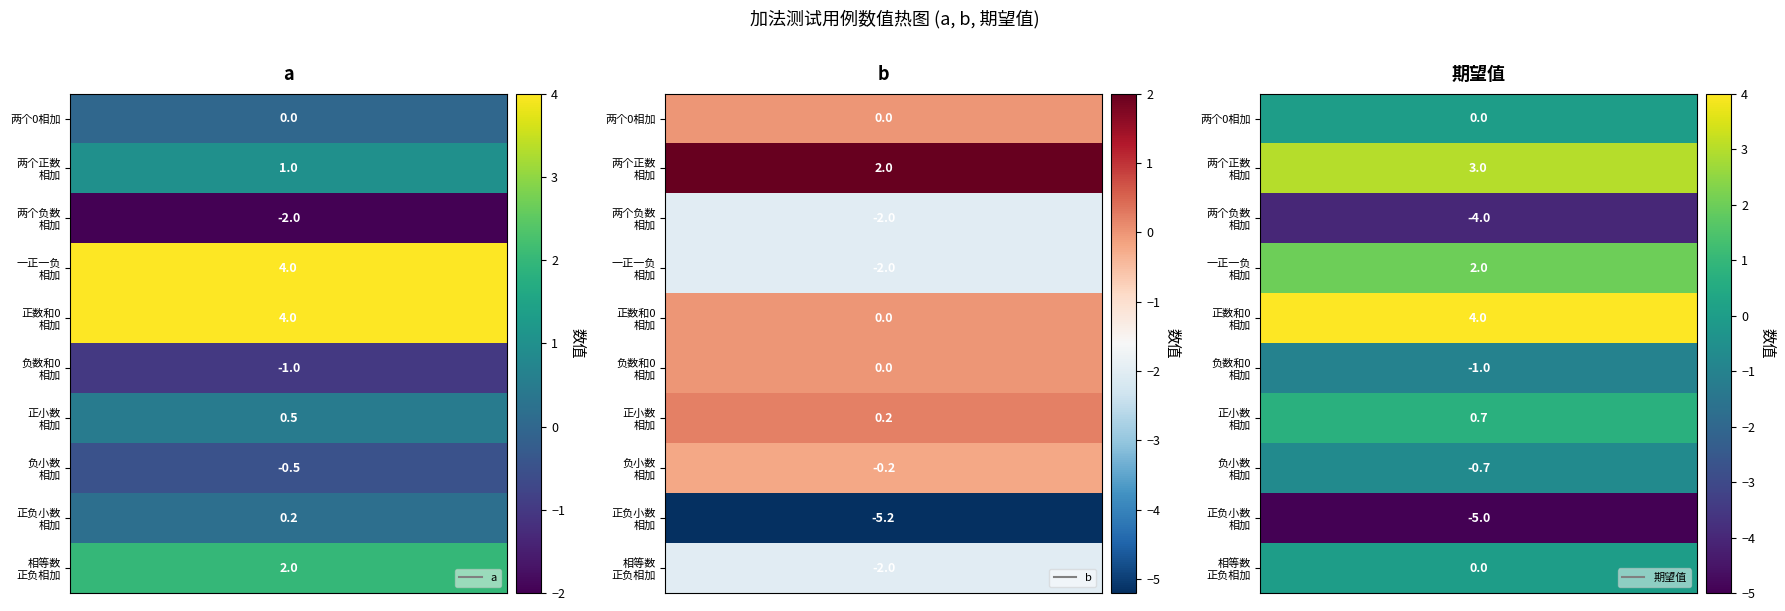

Between 两个负数相加 and 一正一负相加, which series saw the biggest shift?

a